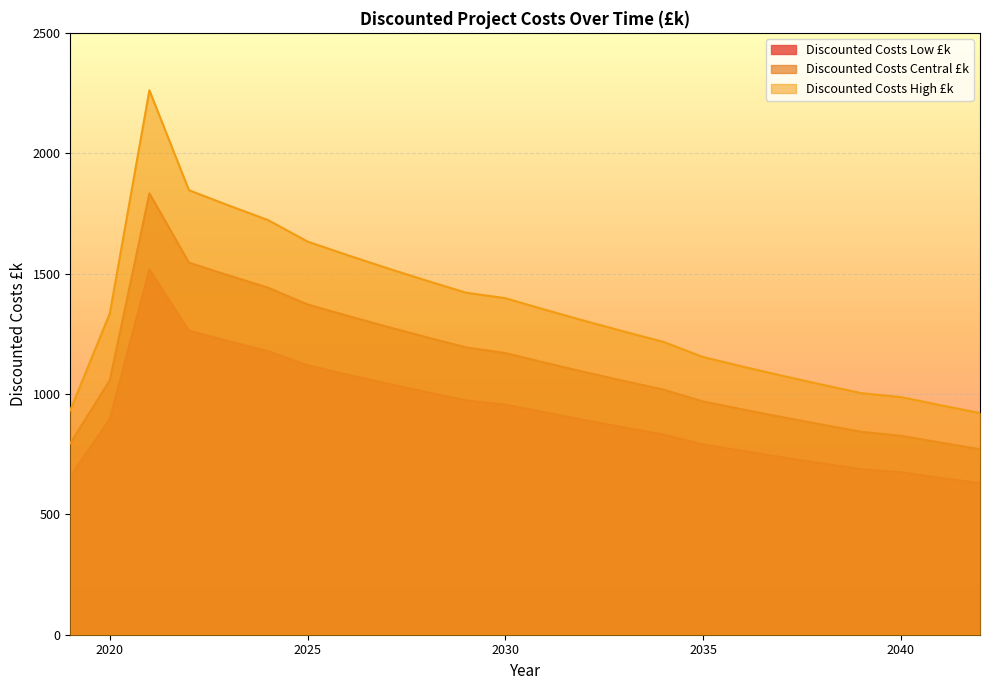

At which label does Discounted Costs Central £k reach its minimum?

2042